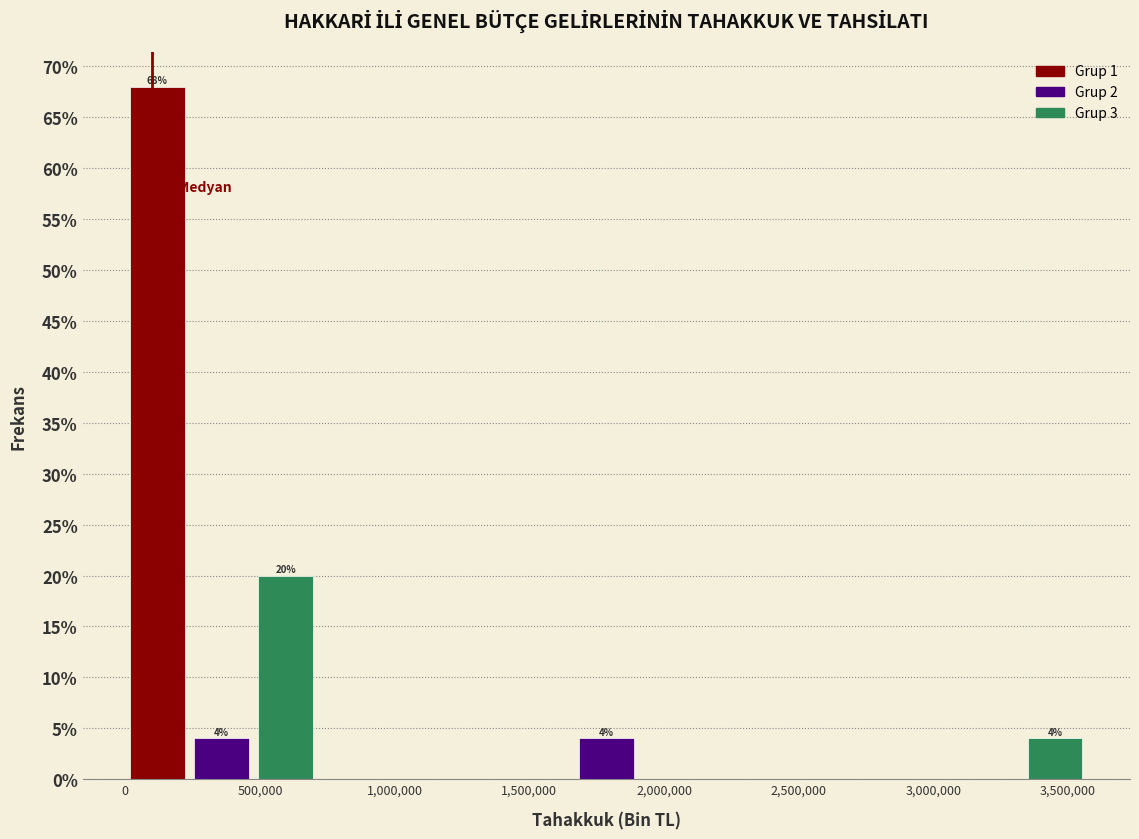

Which range on the x-axis has the tallest bar?

0 to 250000